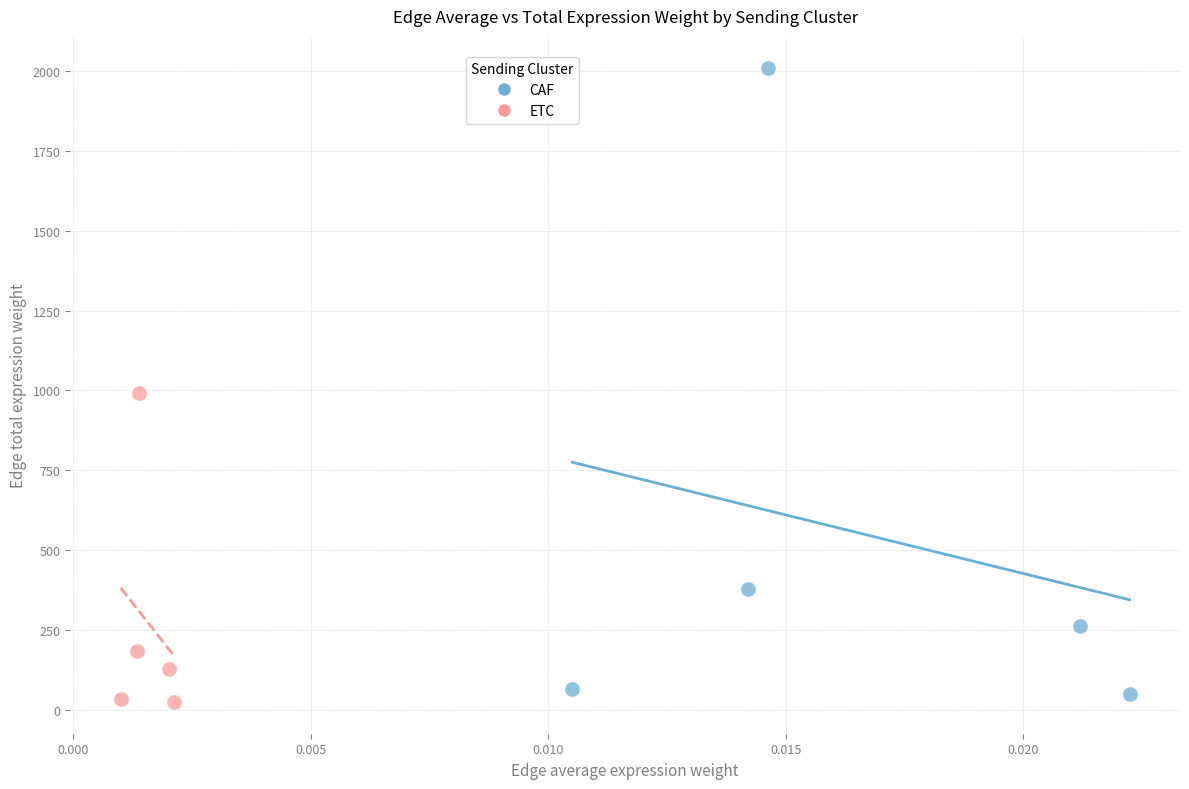

Which series reaches the maximum Y coordinate?

CAF